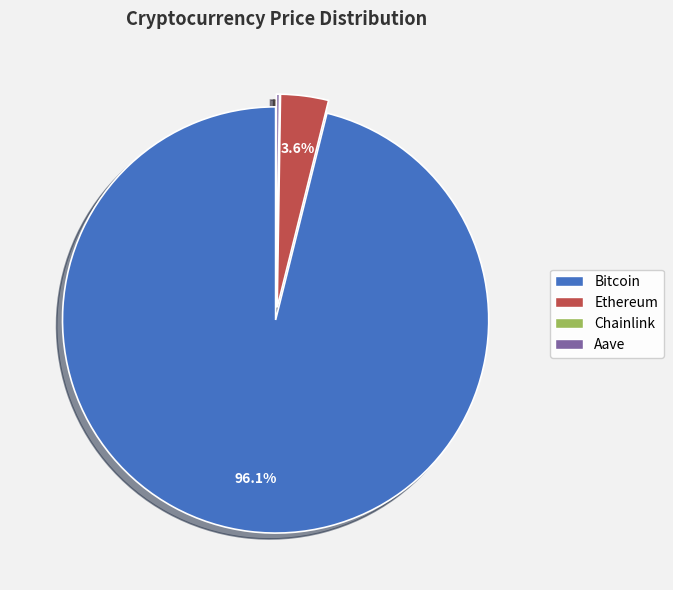

Which slice is the largest?

Bitcoin